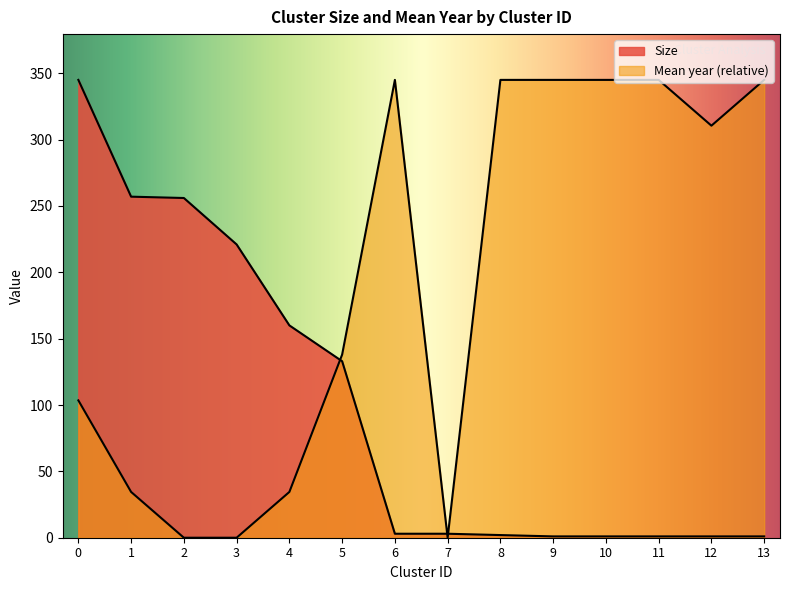

What is the average value of the Size series?

98.9